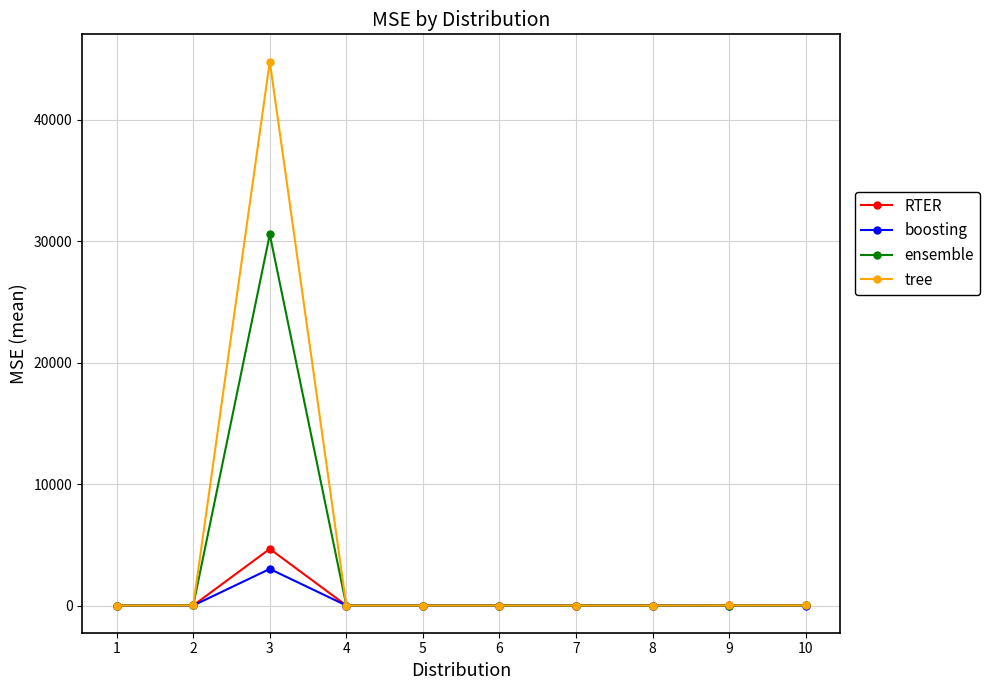

What is the highest value of the tree series?

44812.1